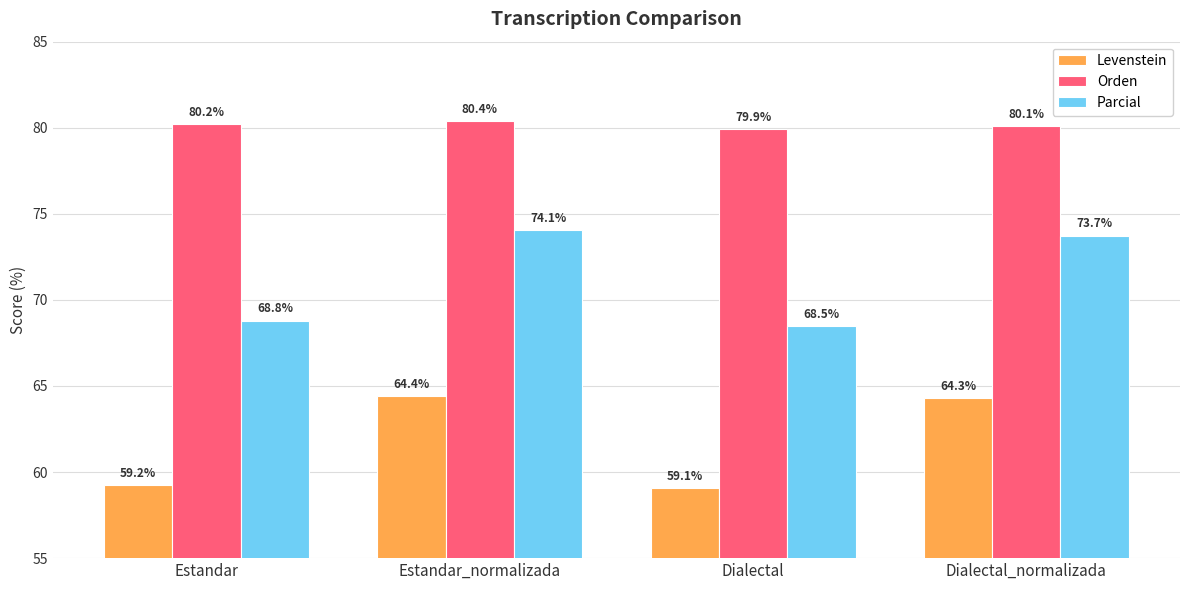

At which label does Parcial first exceed 73?

Estandar_normalizada